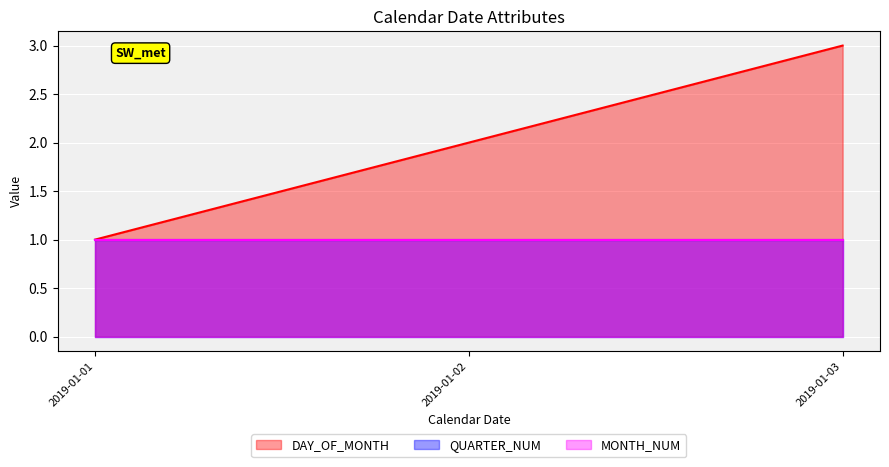

What is the average value of the QUARTER_NUM series?

1